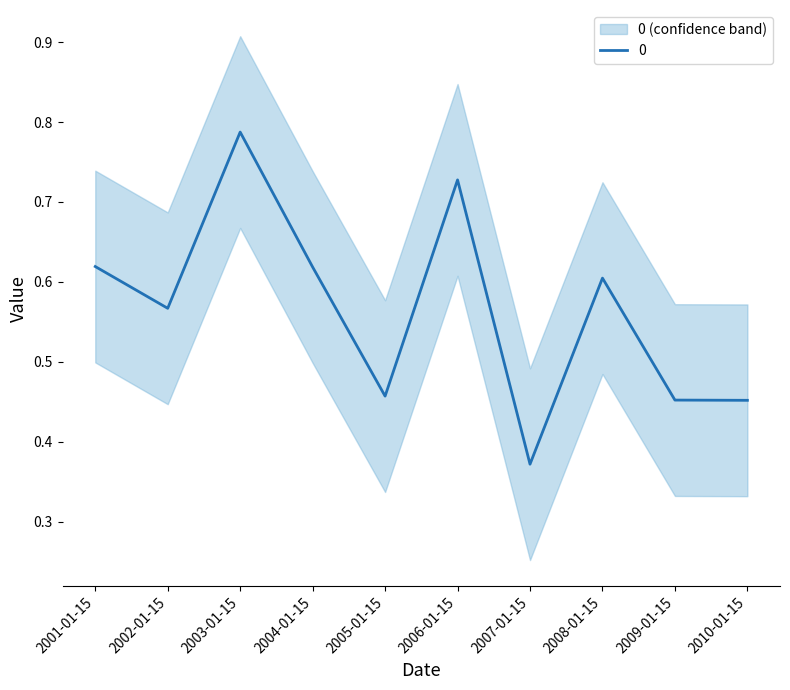

What is the change in value from 2005-01-15 to 2007-01-15?

-0.1